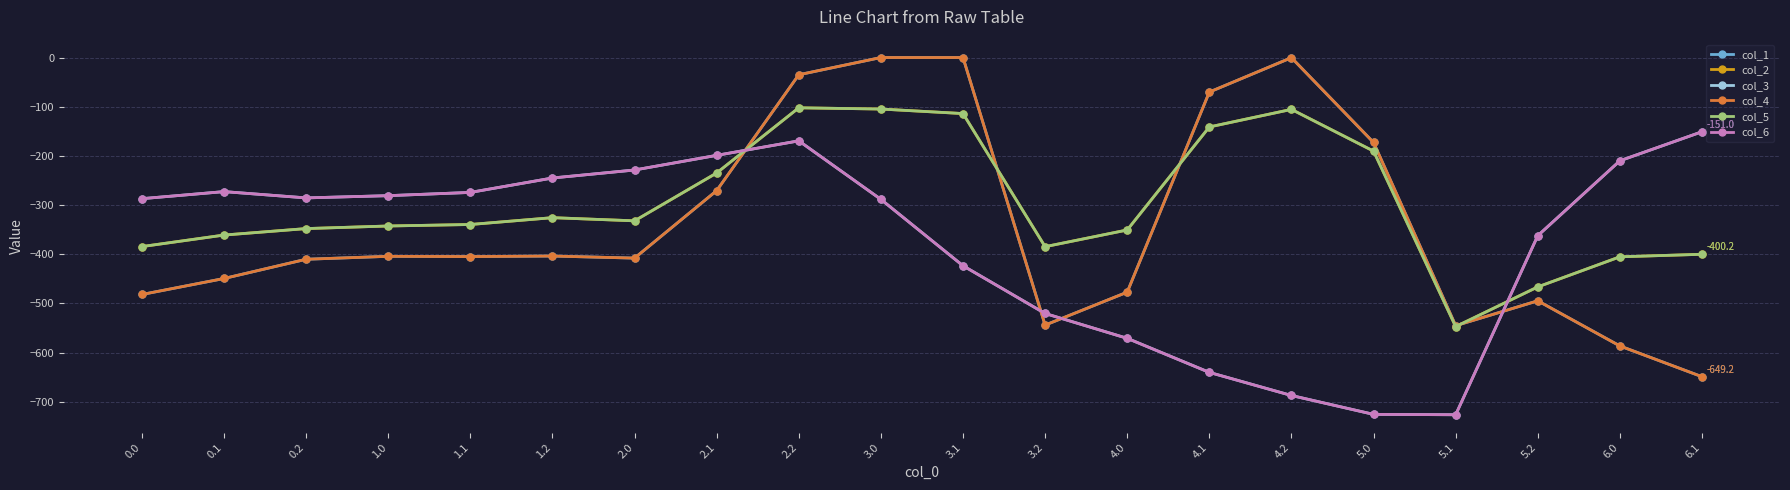

Reading left to right, extract all data points from this chart.

col_1: -482.0	-449.5	-410.3	-404.4	-404.9	-403.8	-408.0	-270.7	-35.0	0.0	0.0	-544.3	-477.2	-70.2	-0.3	-172.8	-545.4	-494.8	-586.7	-649.2
col_2: -384.6	-361.1	-347.9	-342.7	-339.6	-325.7	-332.2	-234.9	-102.3	-104.8	-114.0	-384.7	-350.8	-141.2	-105.5	-190.4	-547.3	-466.6	-405.4	-400.2
col_3: -287.1	-272.7	-285.5	-281.0	-274.4	-245.0	-228.8	-199.0	-169.5	-288.5	-423.5	-520.6	-571.2	-640.4	-687.4	-725.8	-726.6	-362.4	-210.0	-151.0
col_4: -482.0	-449.5	-410.3	-404.4	-404.9	-403.8	-408.0	-270.7	-35.0	0.0	0.0	-544.3	-477.2	-70.2	-0.3	-172.8	-545.4	-494.8	-586.7	-649.2
col_5: -384.6	-361.1	-347.9	-342.7	-339.6	-325.7	-332.2	-234.9	-102.3	-104.8	-114.0	-384.7	-350.8	-141.2	-105.5	-190.4	-547.3	-466.6	-405.4	-400.2
col_6: -287.1	-272.7	-285.5	-281.0	-274.4	-245.0	-228.8	-199.0	-169.5	-288.5	-423.5	-520.6	-571.2	-640.4	-687.4	-725.8	-726.6	-362.4	-210.0	-151.0